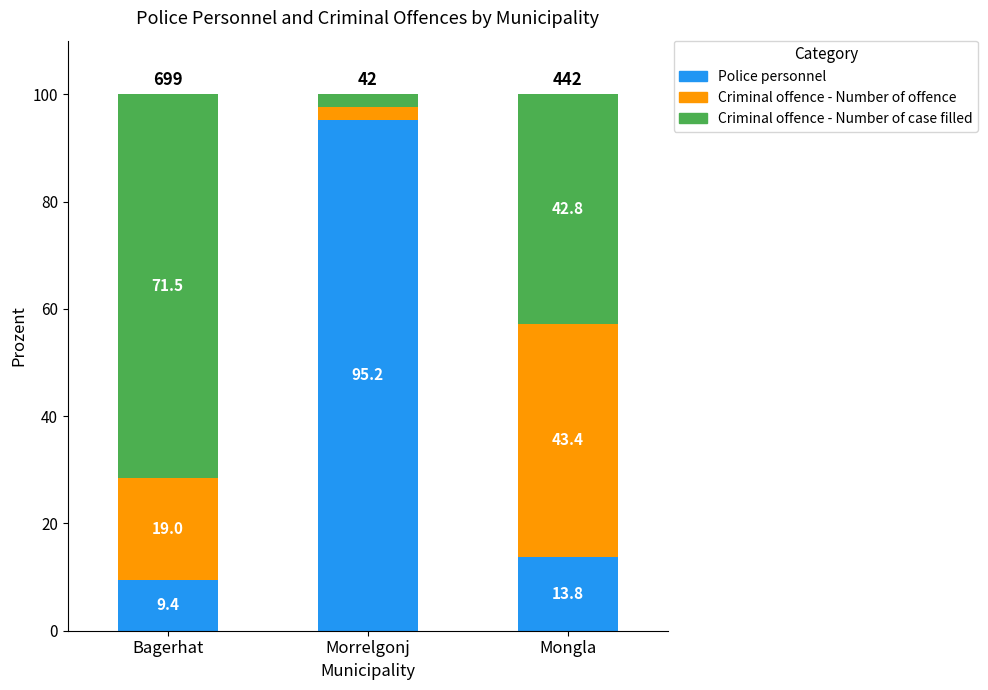

How many values in the Police personnel series are below 13?

1